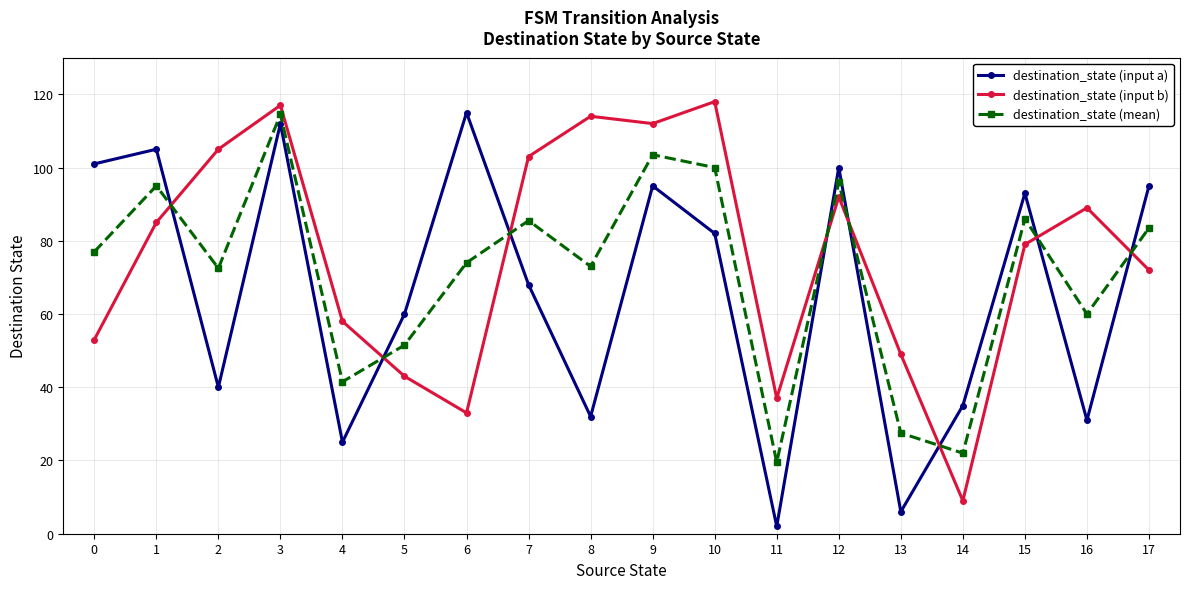

True or false: destination_state (input b) and destination_state (mean) cross at least once.

True